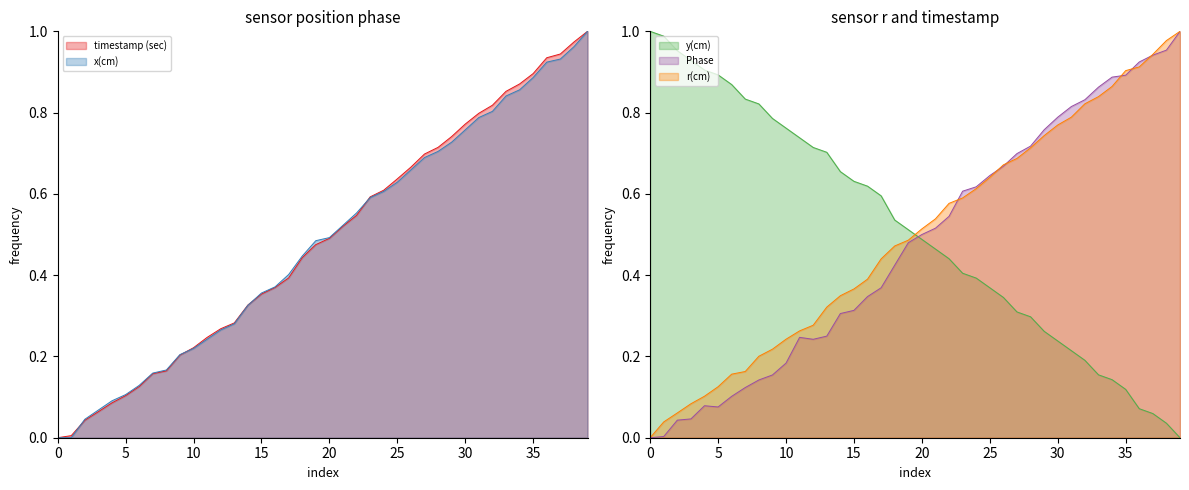

List the series in order of their peak value, lowest first.

timestamp (sec), x(cm), y(cm), Phase, r(cm)